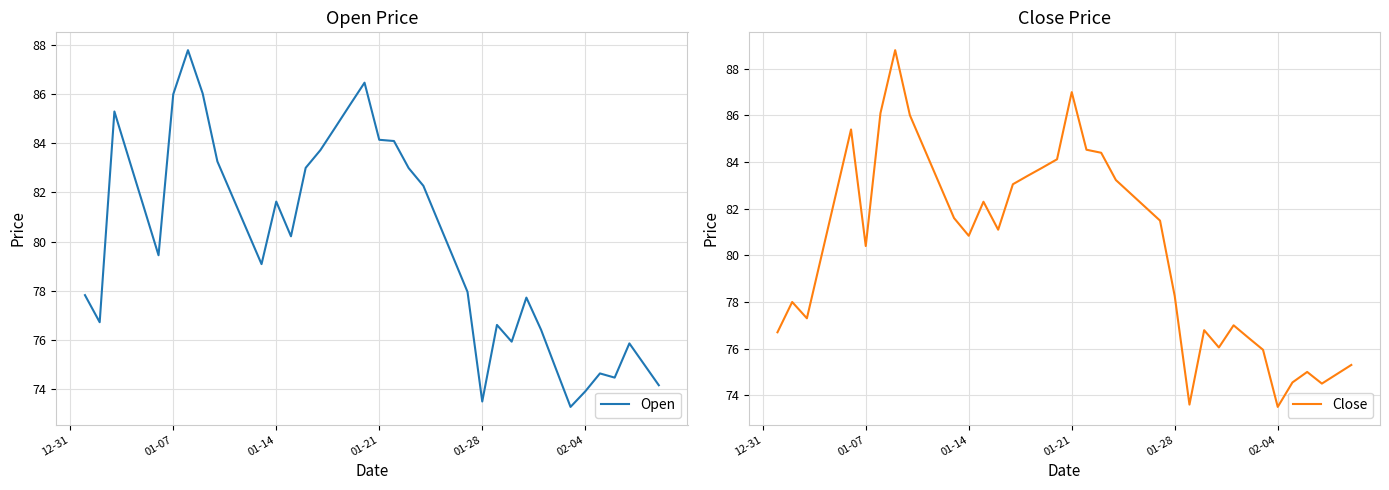

How many series are shown in this chart?

2